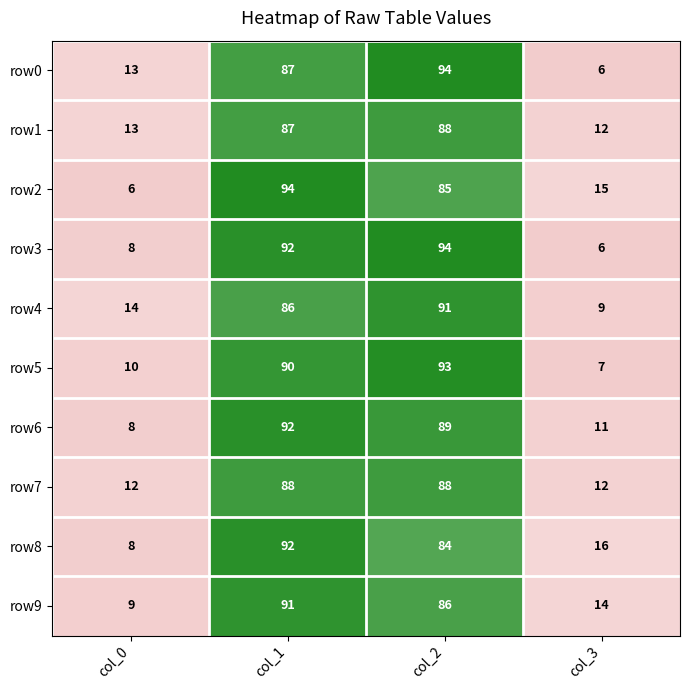

How many data points does each series have?

4